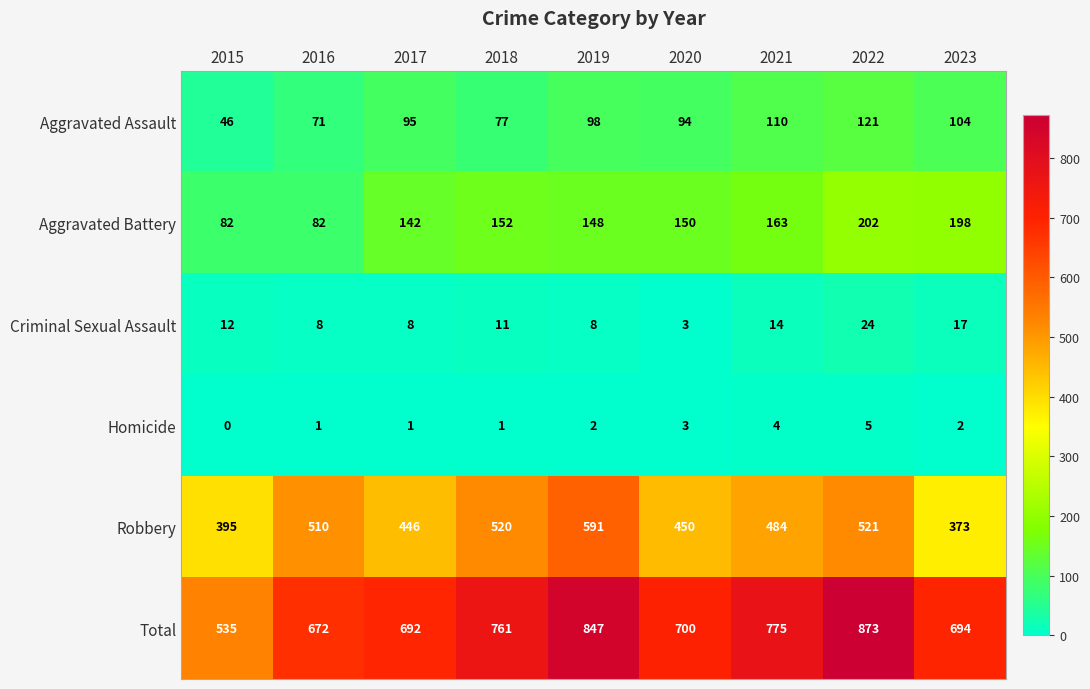

Which series changed the most between 2019 and 2021?

Robbery